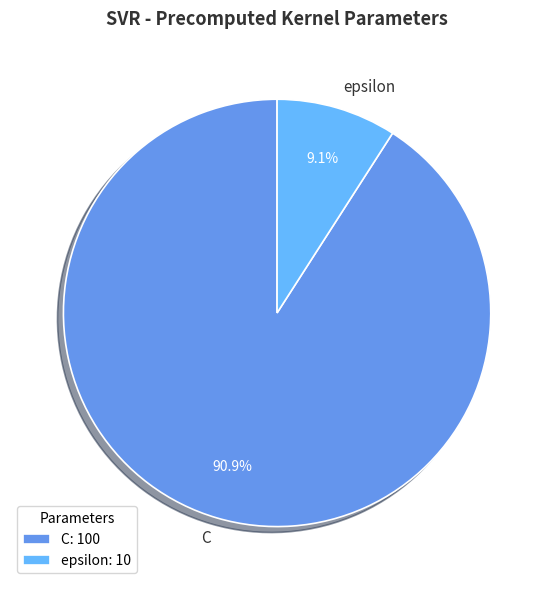

Which has a higher value, epsilon or C?

C